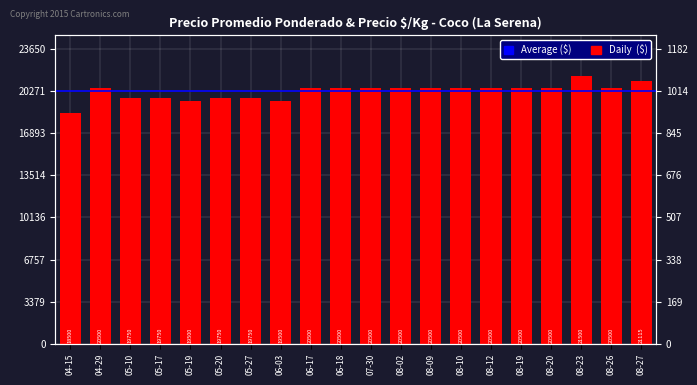

At which label is the value closest to 20000?

05-10